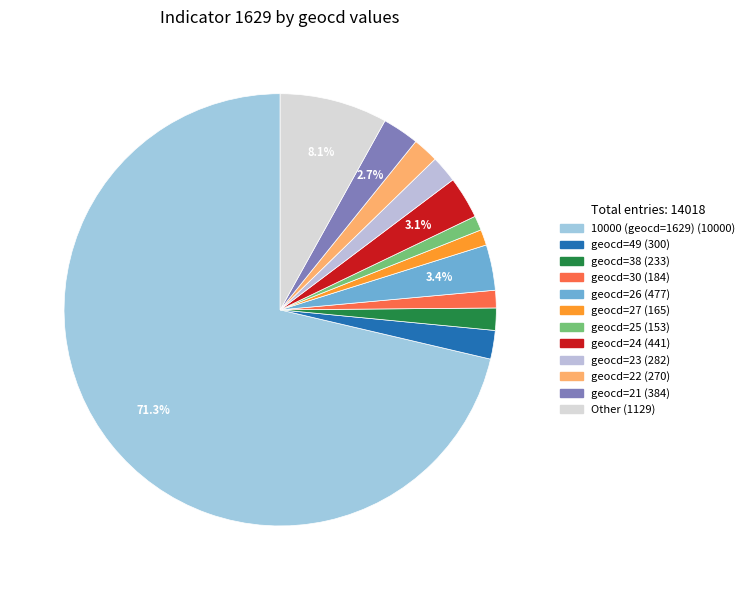

To the nearest percent, what is the average slice percentage?

8%